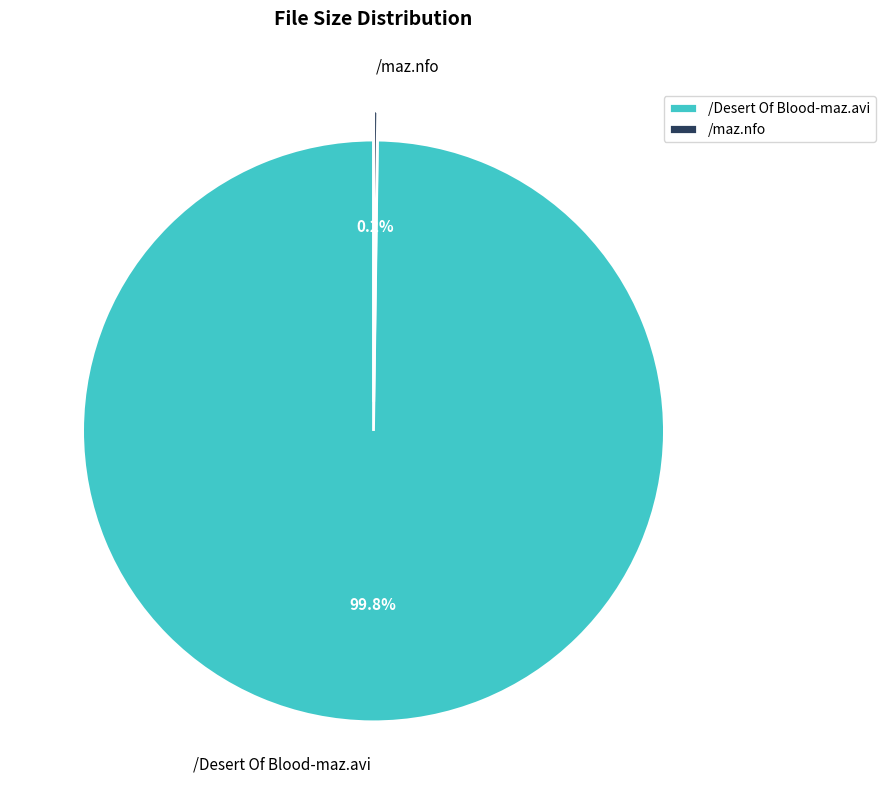

Which slice represents more than half of the pie?

/Desert Of Blood-maz.avi